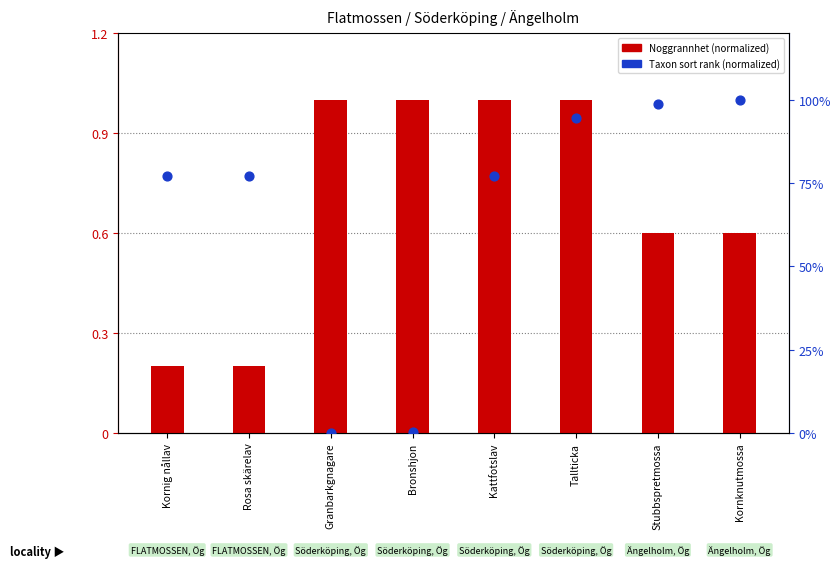

At which category is the sum across all series the highest?

Tallticka